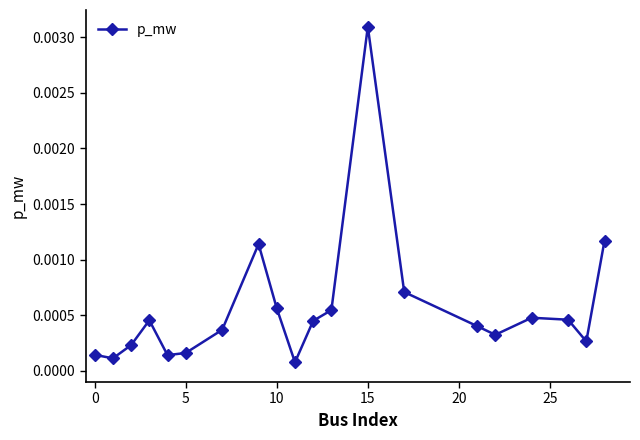

How many points are higher than both their immediate neighbors (excluding endpoints)?

4